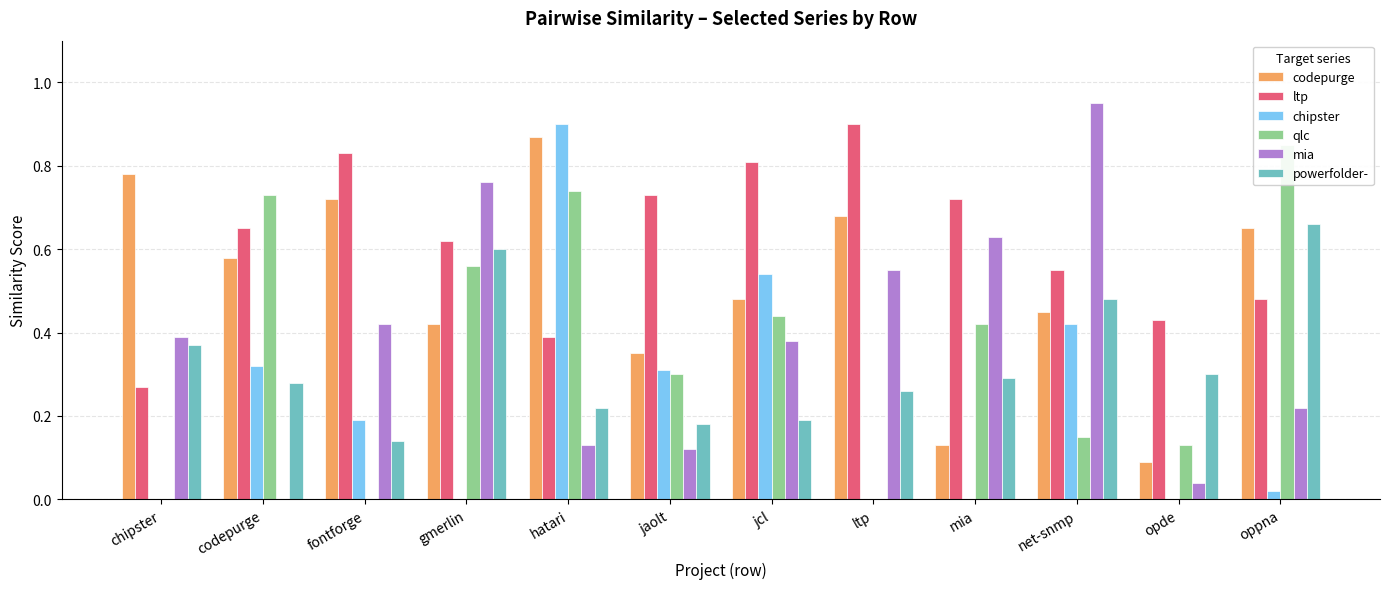

Rank the series at jcl from highest to lowest value.

ltp, chipster, codepurge, qlc, mia, powerfolder-